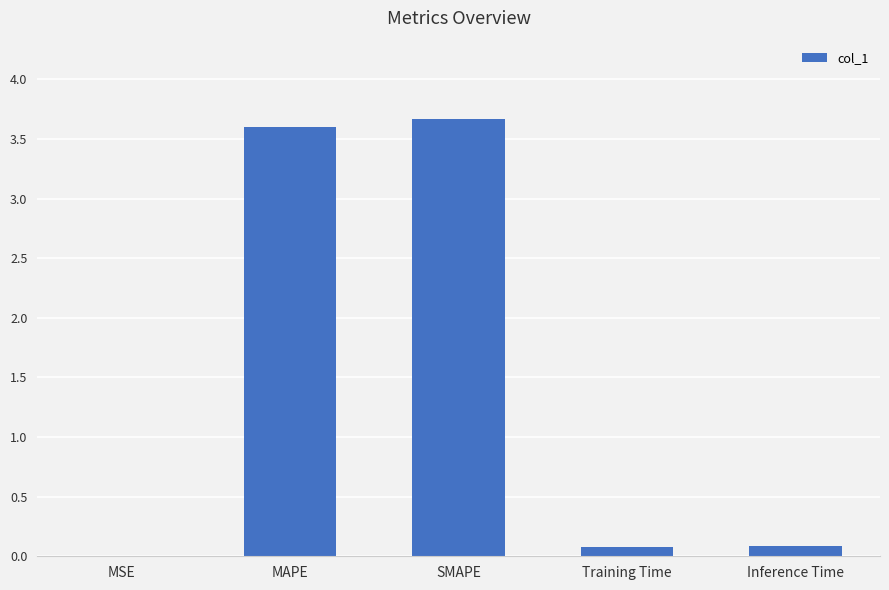

What is the maximum value shown in the chart?

3.7